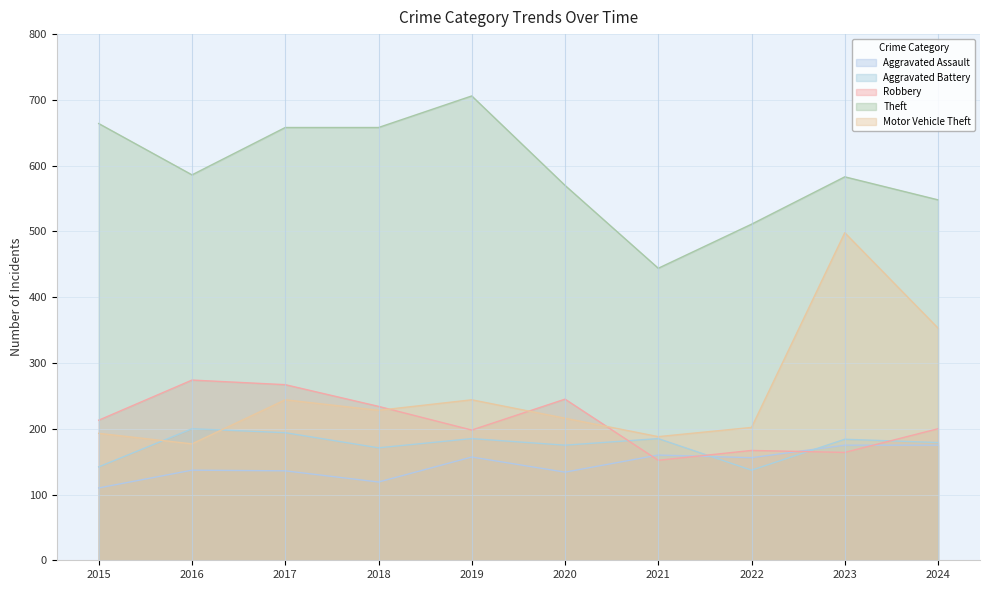

At 2021, list the series in order from largest to smallest.

Theft, Motor Vehicle Theft, Aggravated Battery, Aggravated Assault, Robbery